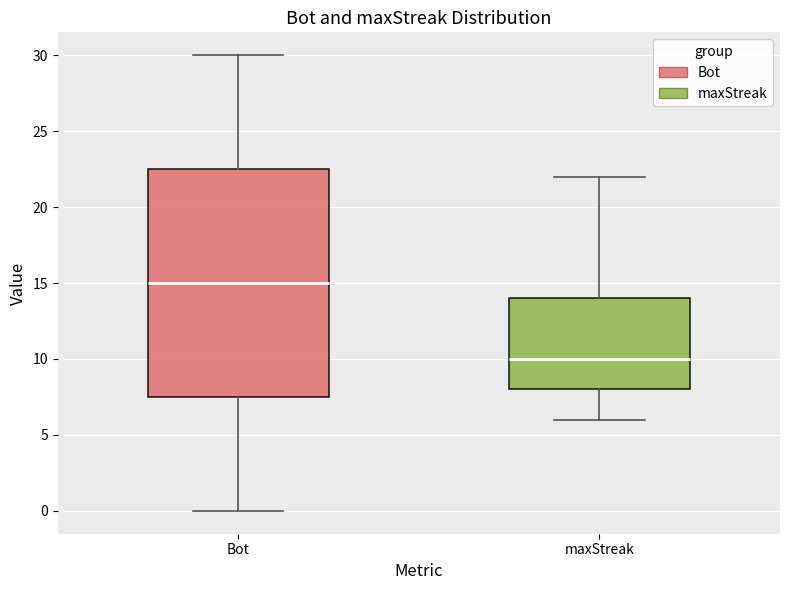

Where does the median line of the box for Bot sit on the y-axis? The values are not printed on the chart, so give them approximately, as read against the axis.

15.0